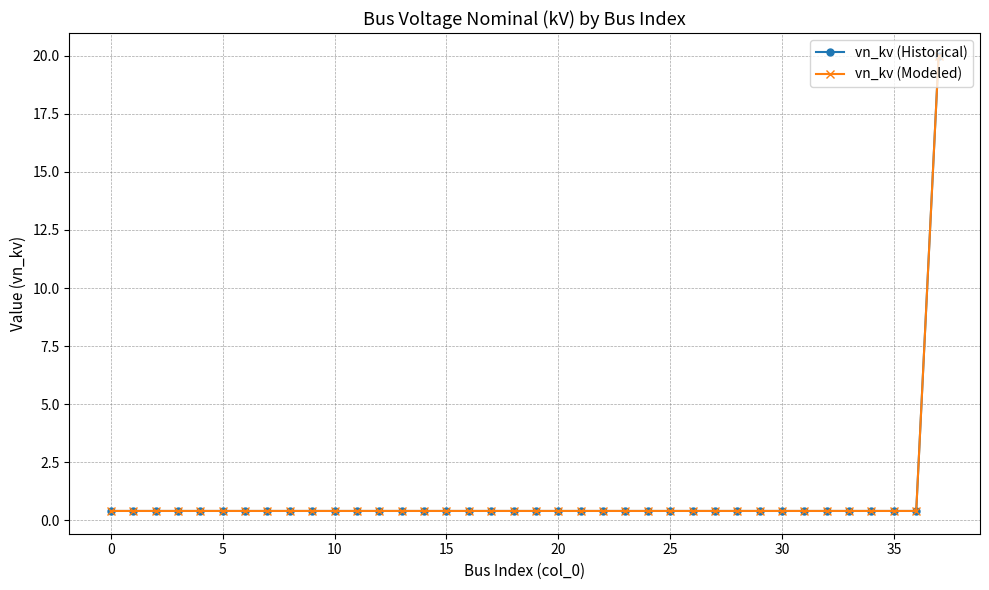

What is the maximum value shown in the chart?

20.0